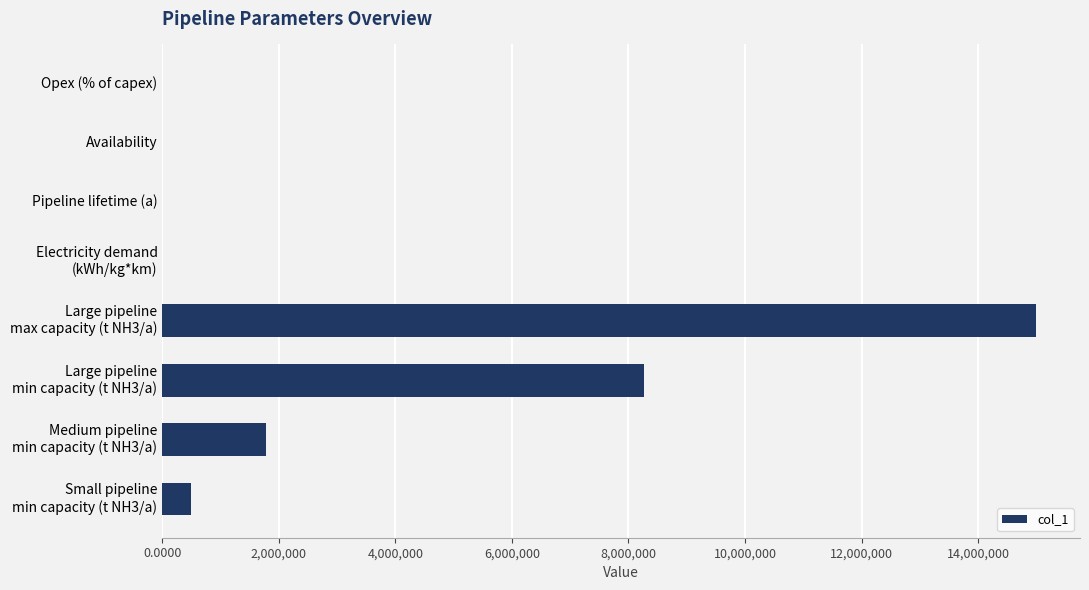

What is the maximum value shown in the chart?

15000000.0